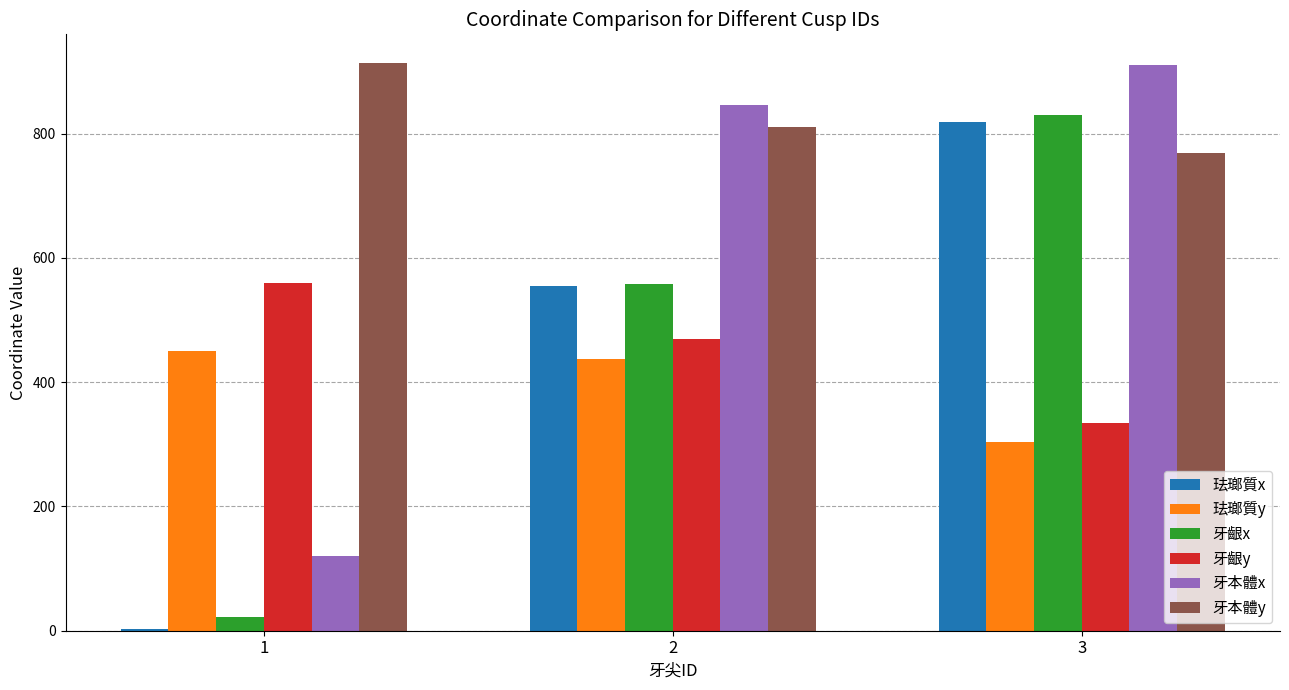

What is the difference between the 牙齦x values at 3 and 1?

808